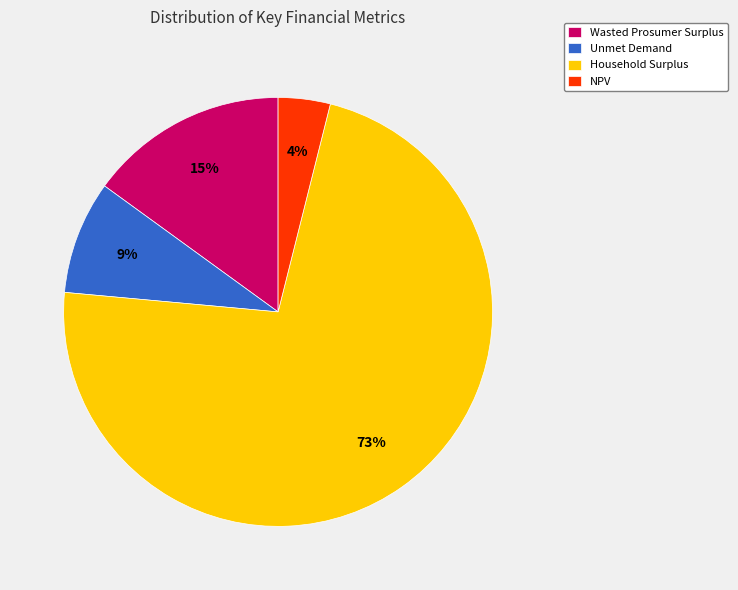

To the nearest percent, what is the average slice percentage?

25%